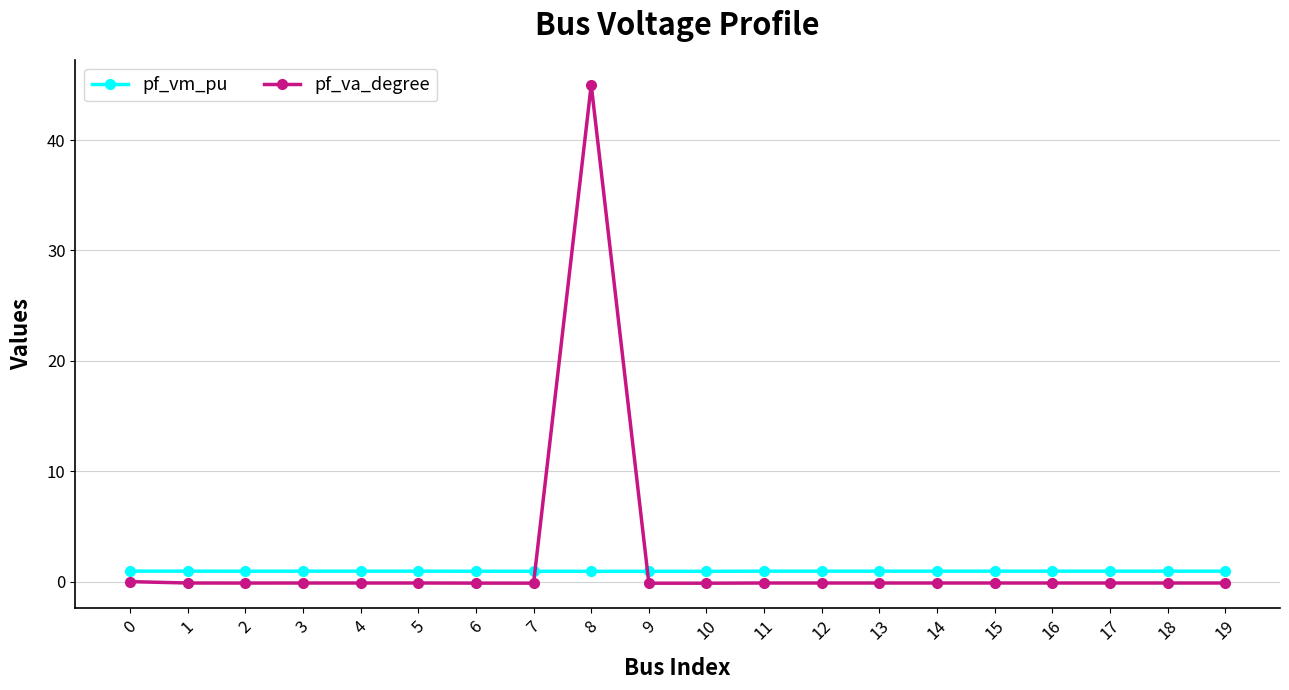

How many times do pf_va_degree and pf_vm_pu cross each other?

2